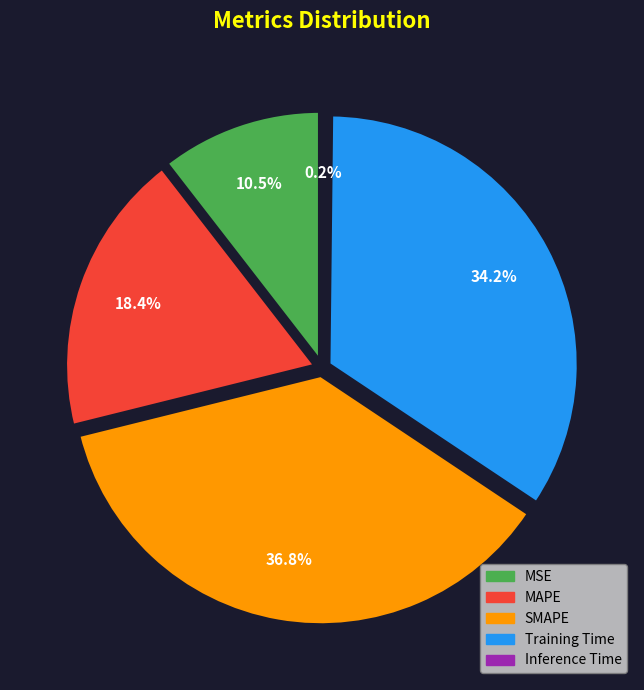

To the nearest percent, what portion does SMAPE represent?

37%